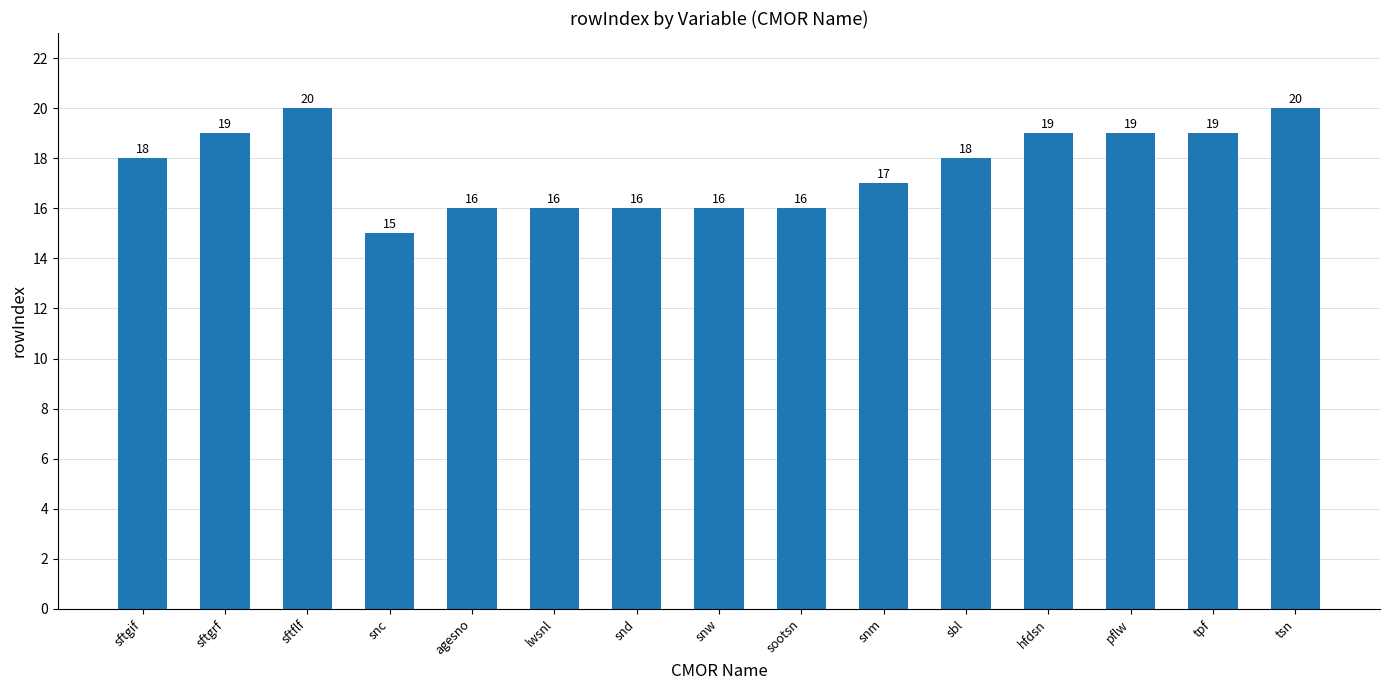

What is the difference between the maximum and minimum values?

5